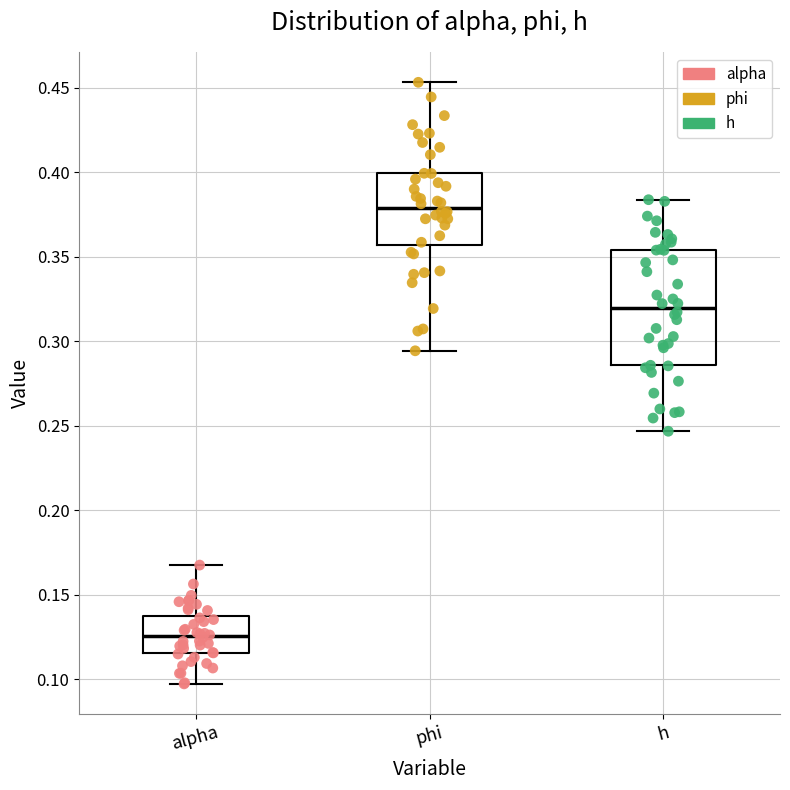

Reading left to right, transcribe this box plot: for each box, give where its median line is, the range the box spans, and where its two whiskers end, as read against the y-axis. The values are not printed on the chart, so give them approximately, as read against the axis.

alpha: median 0.125, box 0.115 to 0.135, whiskers 0.095 to 0.165
phi: median 0.380, box 0.355 to 0.400, whiskers 0.295 to 0.455
h: median 0.320, box 0.285 to 0.355, whiskers 0.245 to 0.385